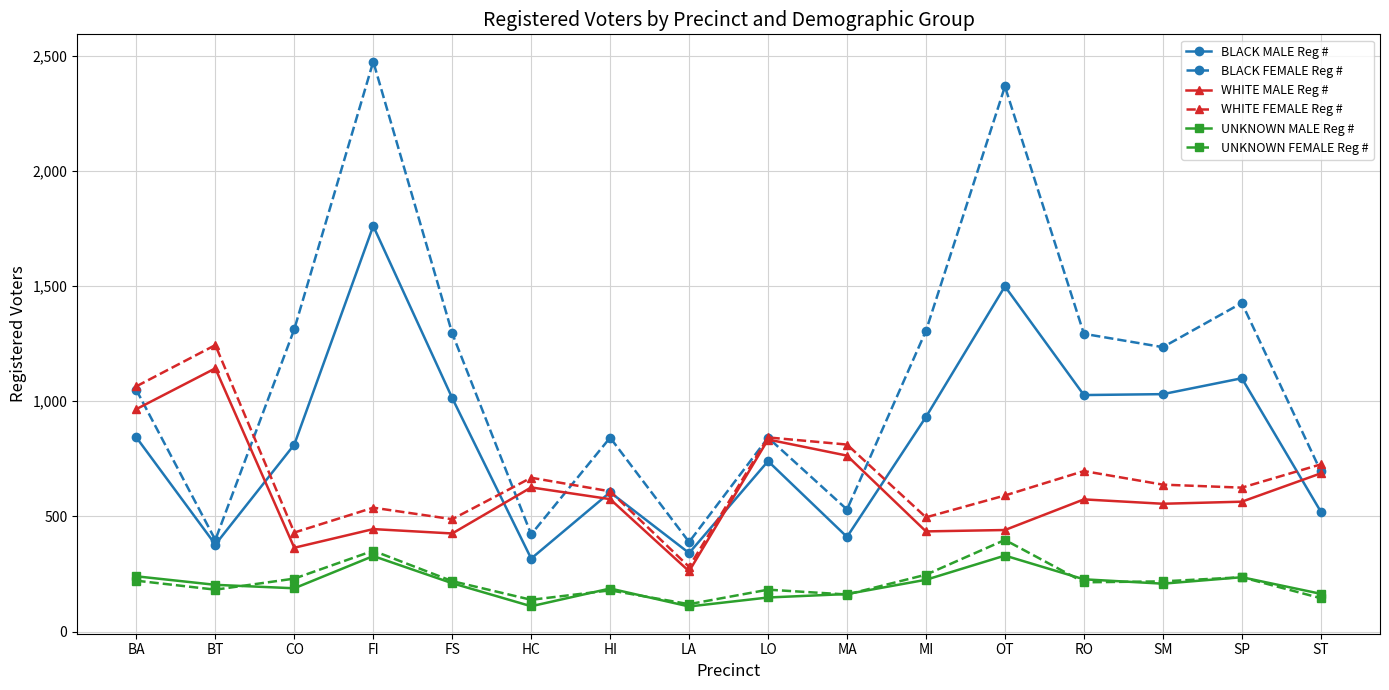

What are all the series names shown in the legend?

BLACK MALE Reg #, BLACK FEMALE Reg #, WHITE MALE Reg #, WHITE FEMALE Reg #, UNKNOWN MALE Reg #, UNKNOWN FEMALE Reg #